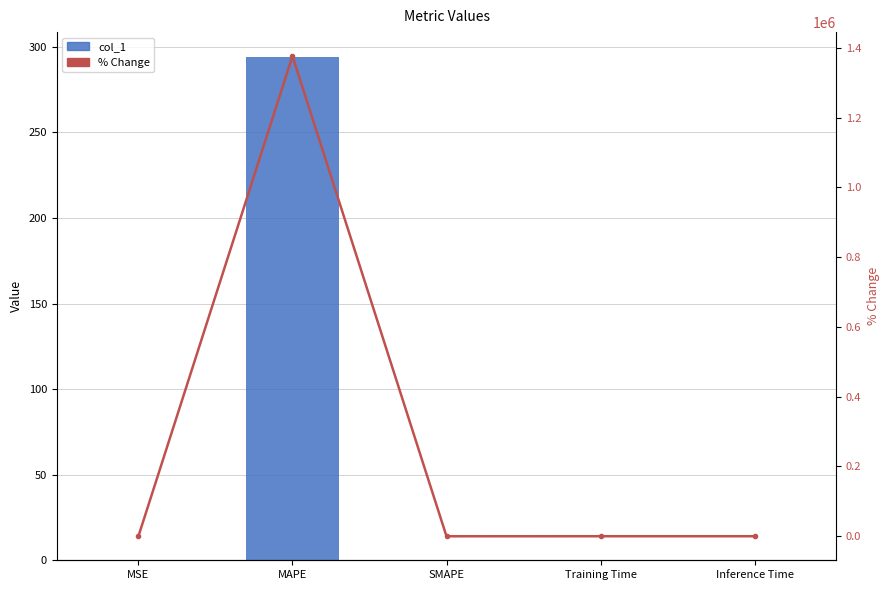

What is the highest value of the % Change series?

1376721.7